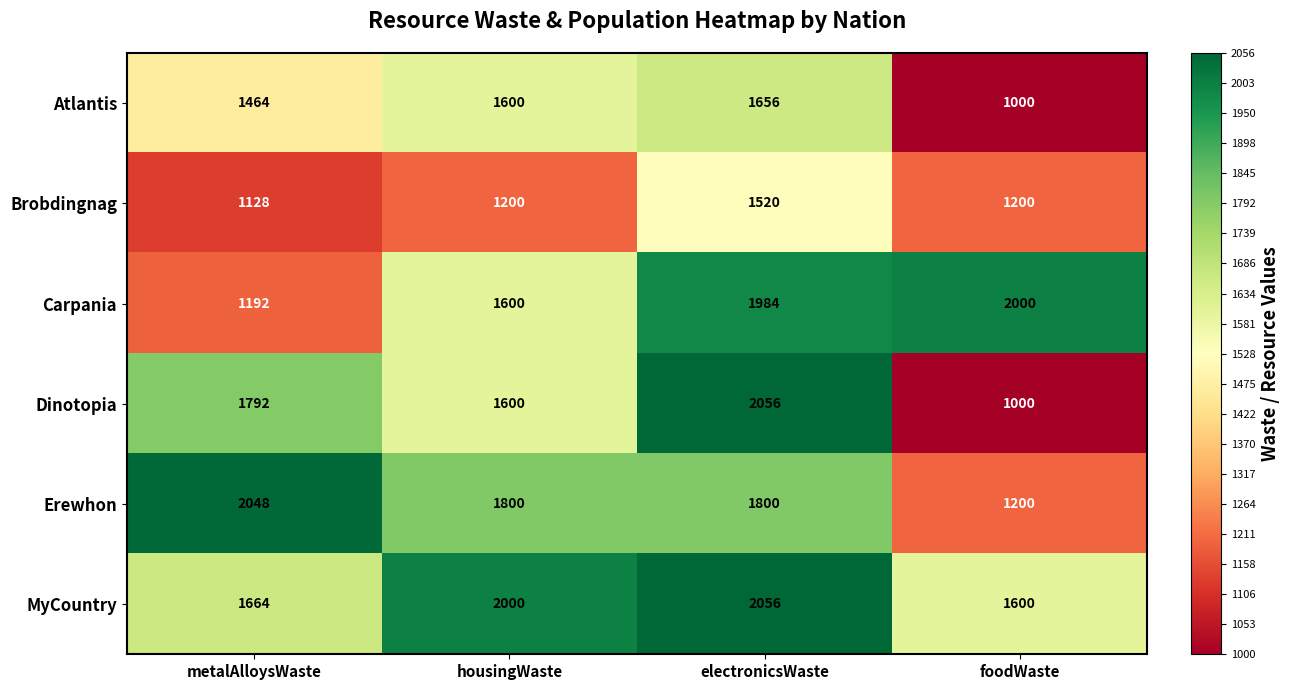

Which series has the largest total across all categories?

MyCountry